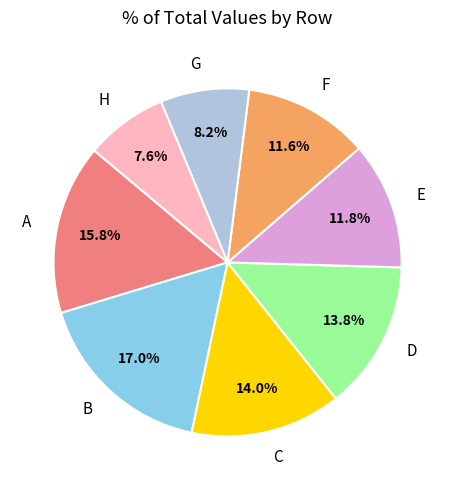

Which has a higher value, B or G?

B